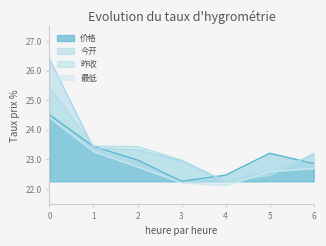

At how many categories does at least one series exceed 24?

1